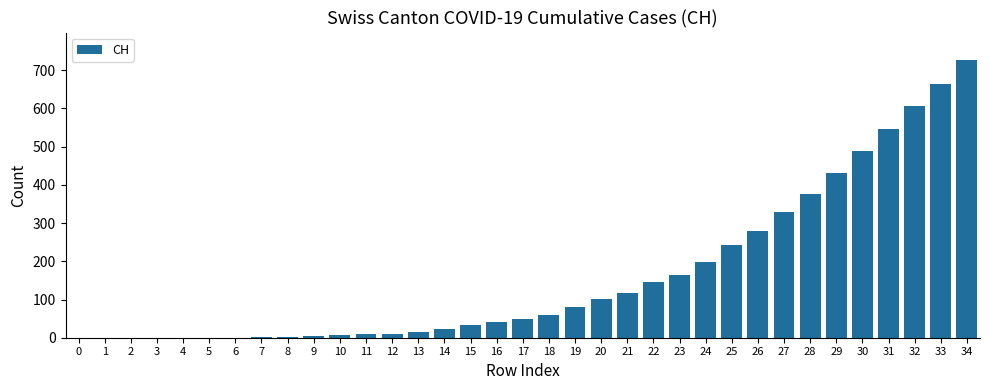

What is the sum of all values?

5747